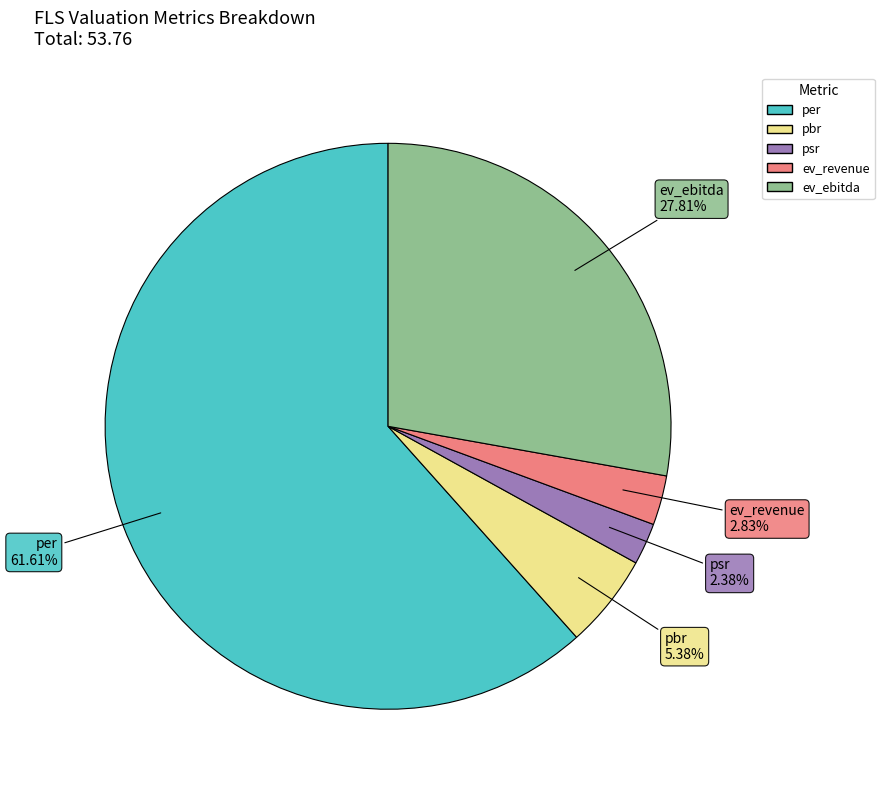

How many slices are in this pie chart?

5